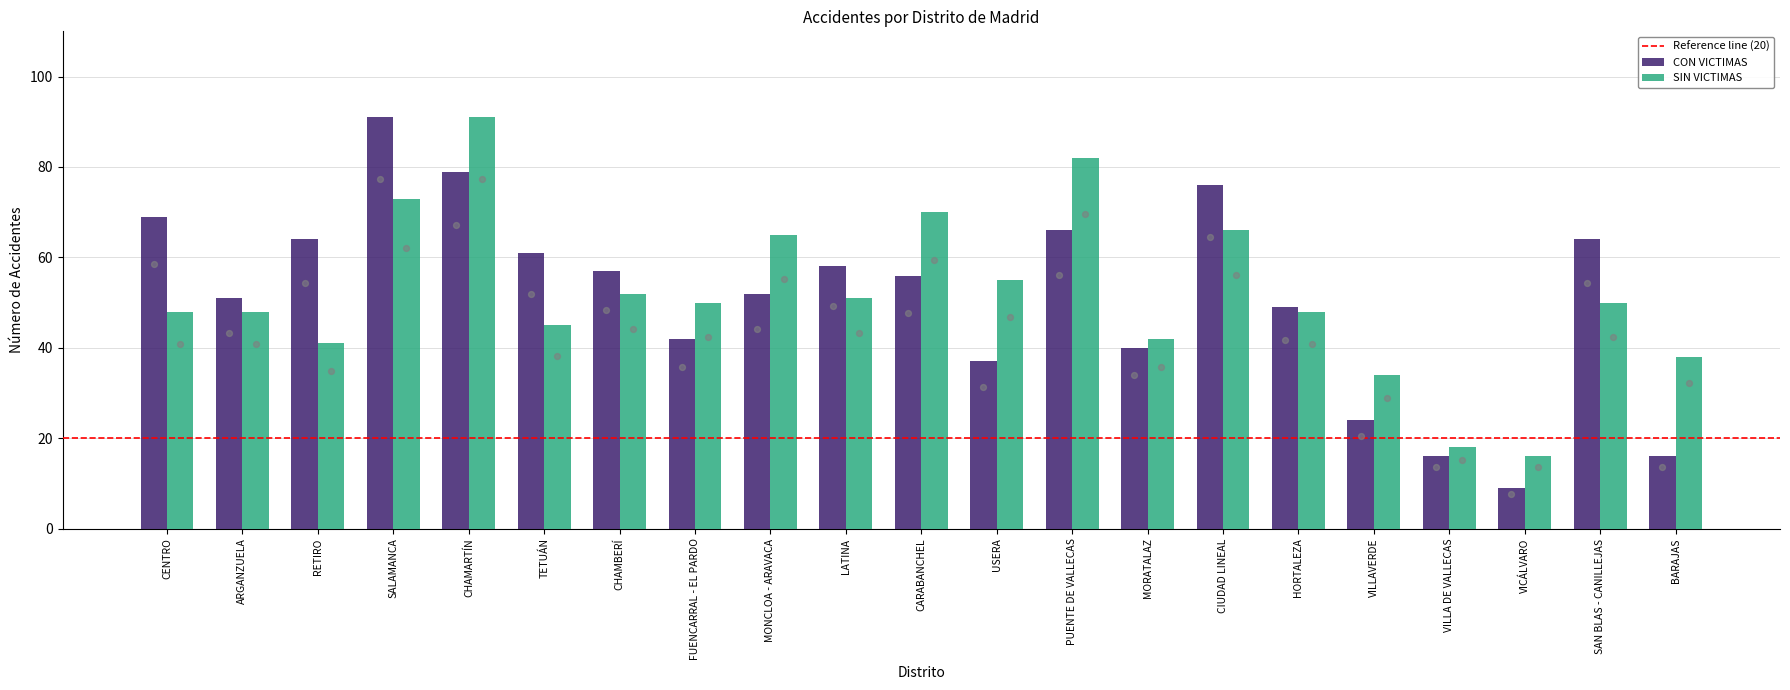

Is the value of SIN VICTIMAS at CHAMBERÍ greater than the value of CON VICTIMAS at HORTALEZA?

Yes